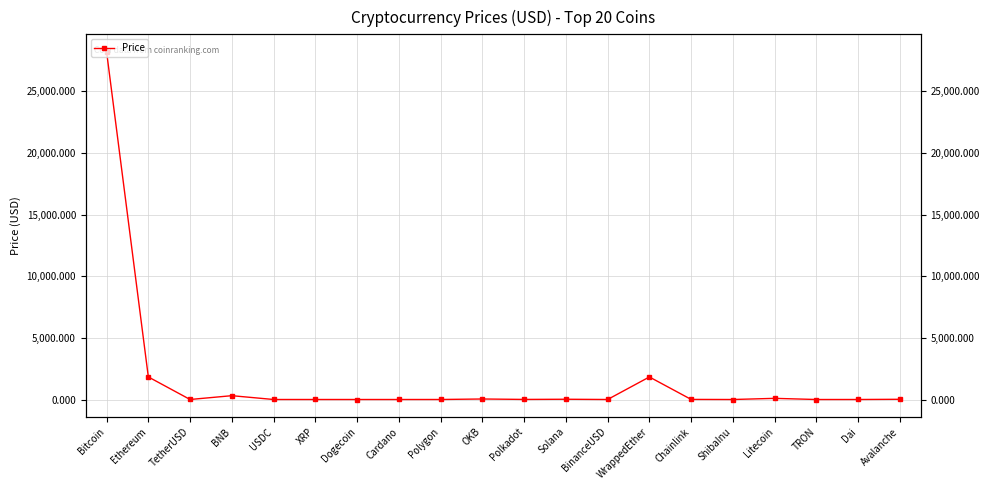

What is the sum of all values?

32381.0